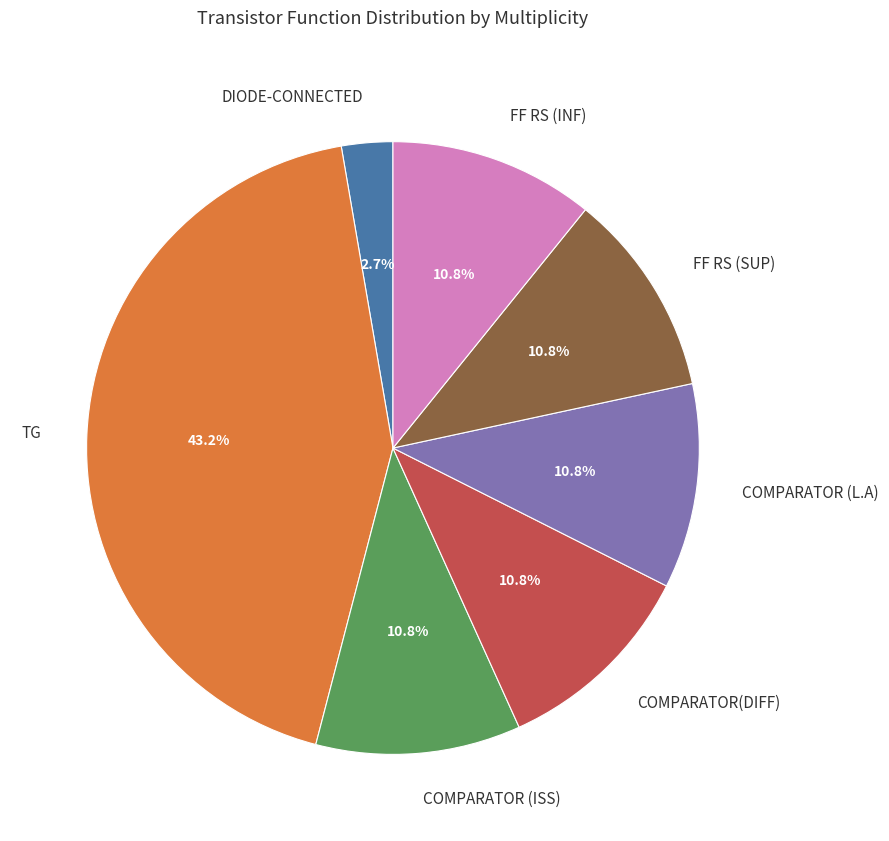

Which category has the biggest portion of the pie?

TG